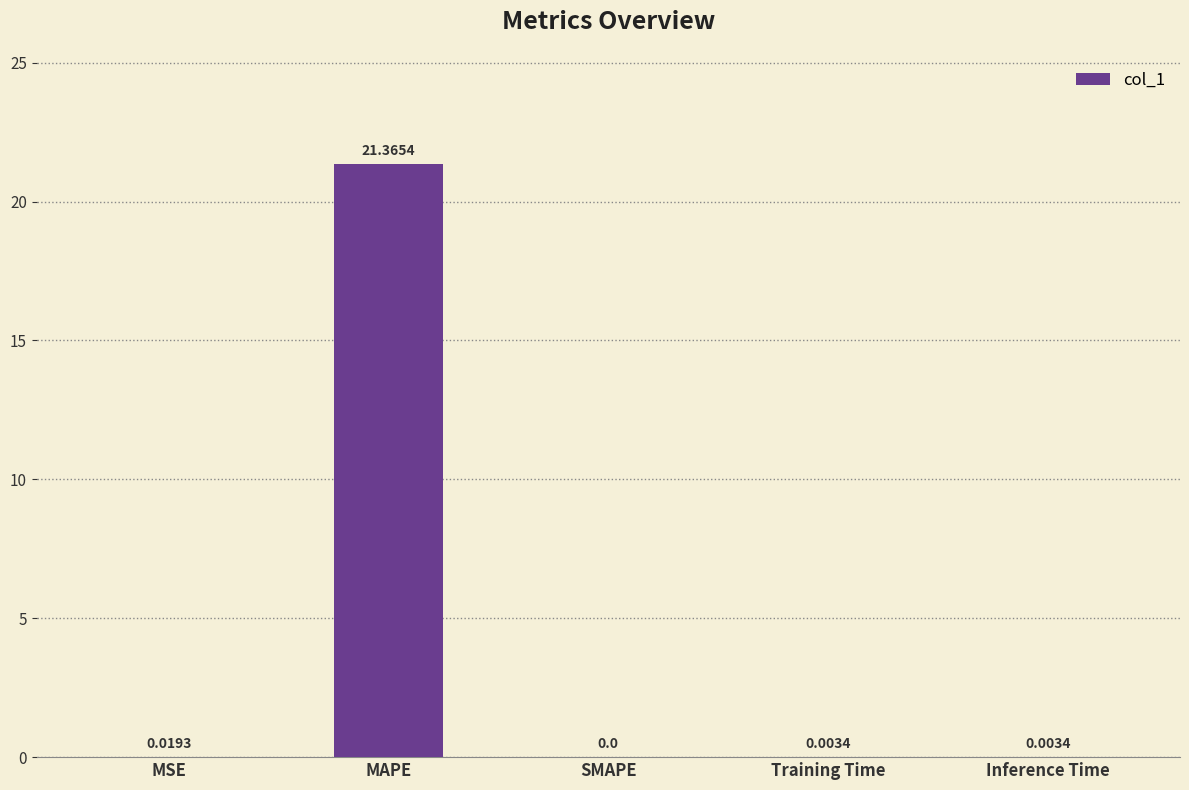

Which category has the highest value across all series?

MAPE